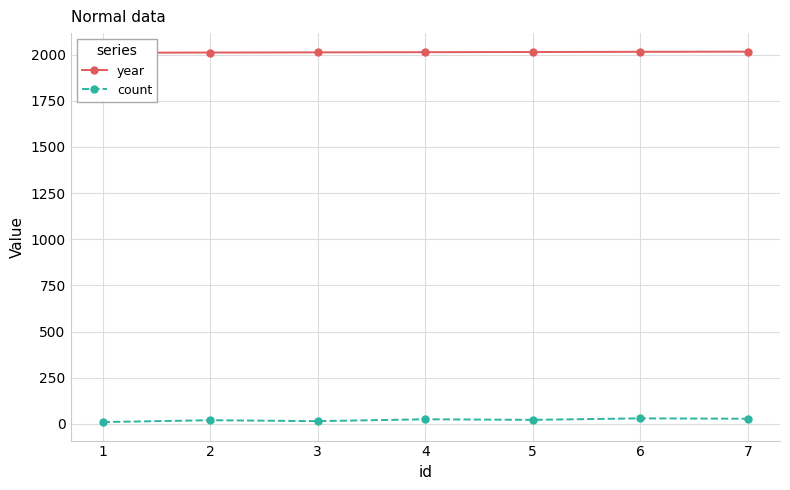

Rank the series by their average value, from lowest to highest.

count, year